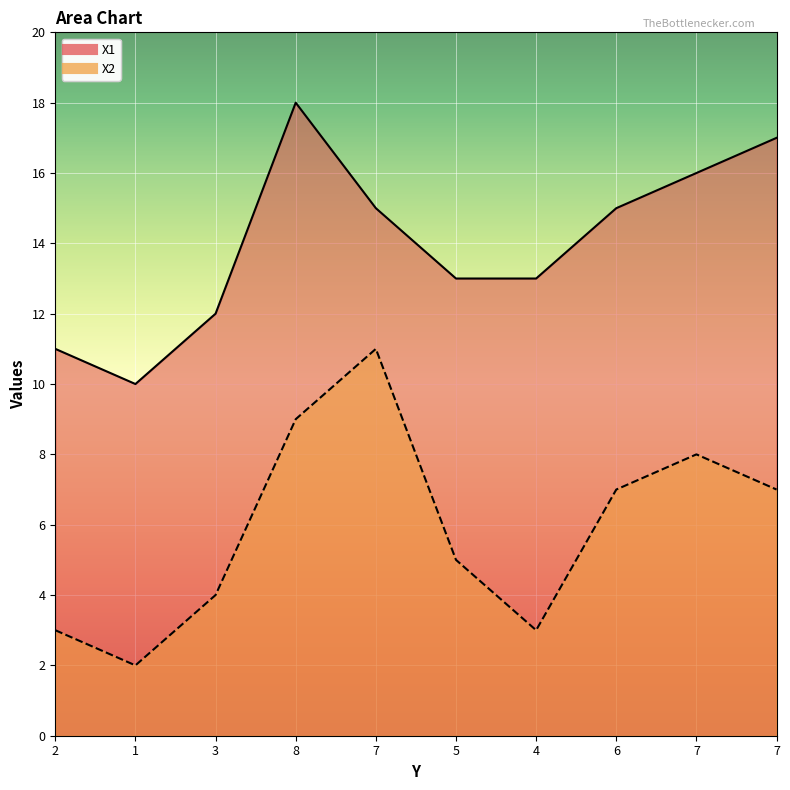

Which has a higher value, 8 or 3?

8